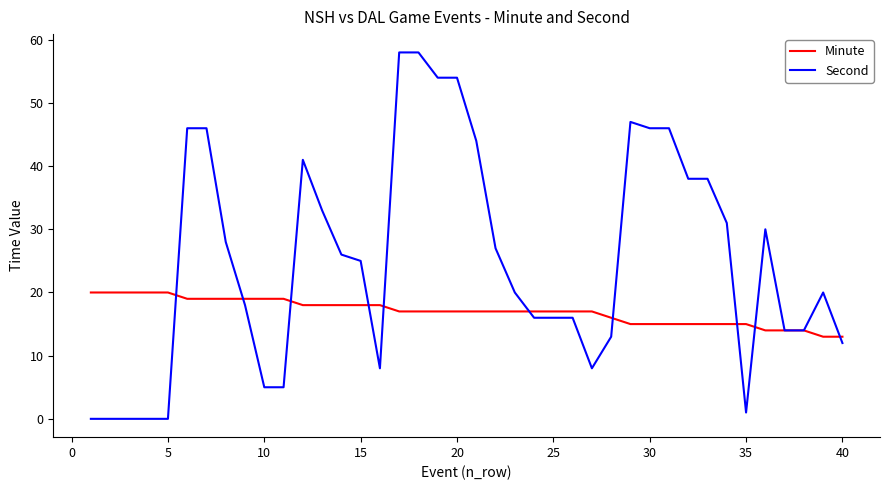

Which series has the widest spread of values?

Second